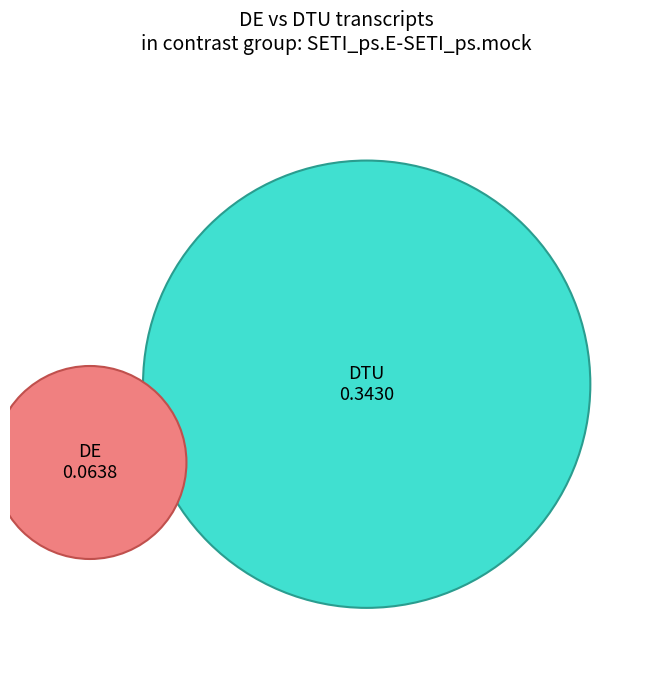

The 3 slice represents 28% of the pie. True or false?

False